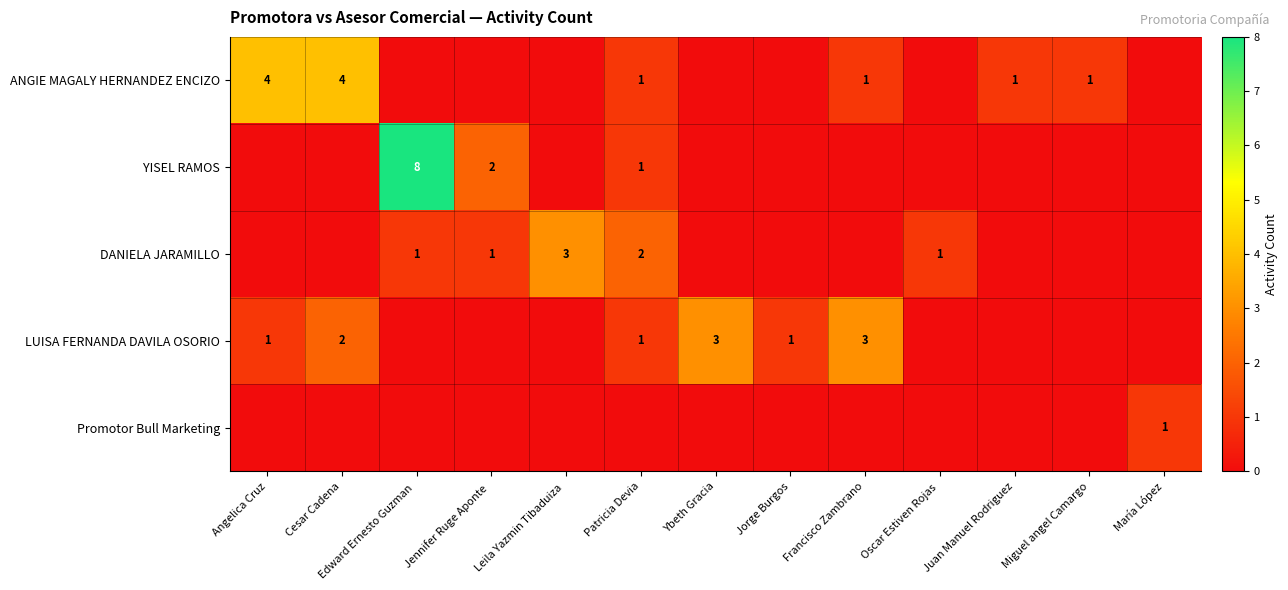

Is it true that ANGIE MAGALY HERNANDEZ ENCIZO equals 1 at Juan Manuel Rodriguez?

True